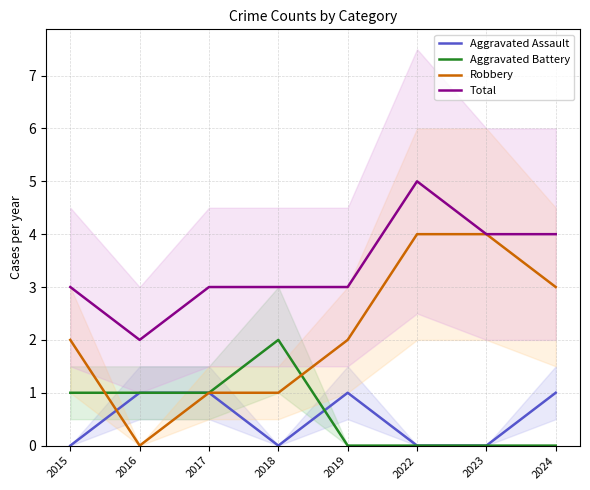

How many times do Aggravated Assault and Robbery cross each other?

1